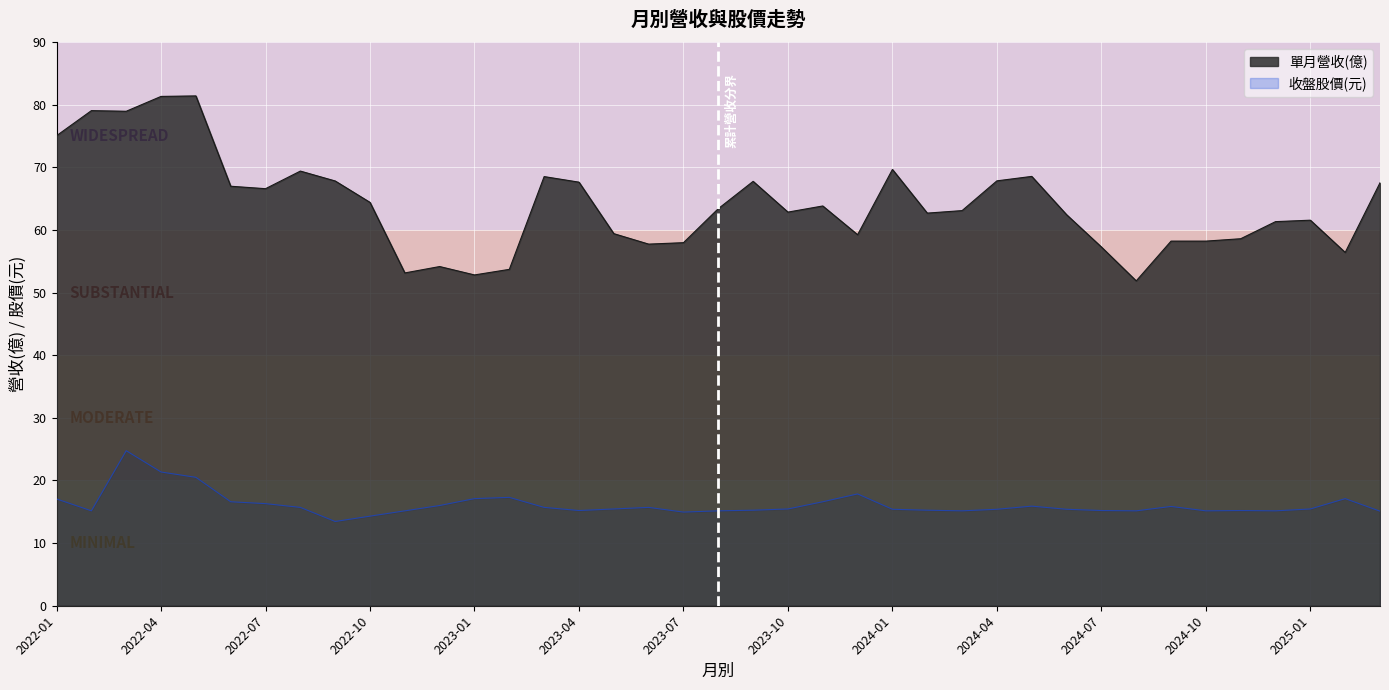

What is the sum of the 收盤股價 values at 2023-07 and 2023-09?

30.2